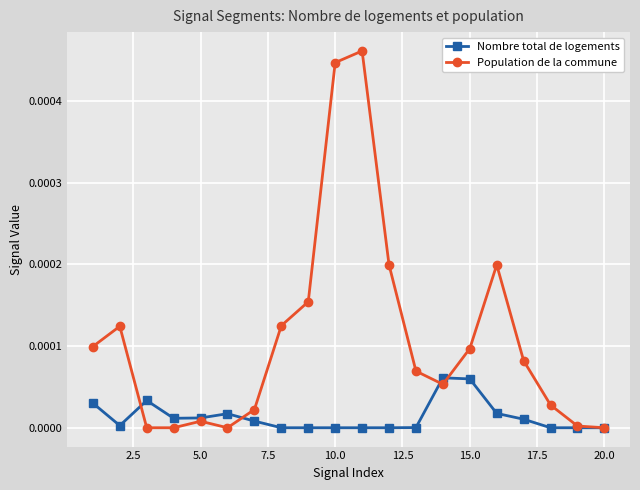

List the series in order of their peak value, highest first.

Population de la commune, Nombre total de logements